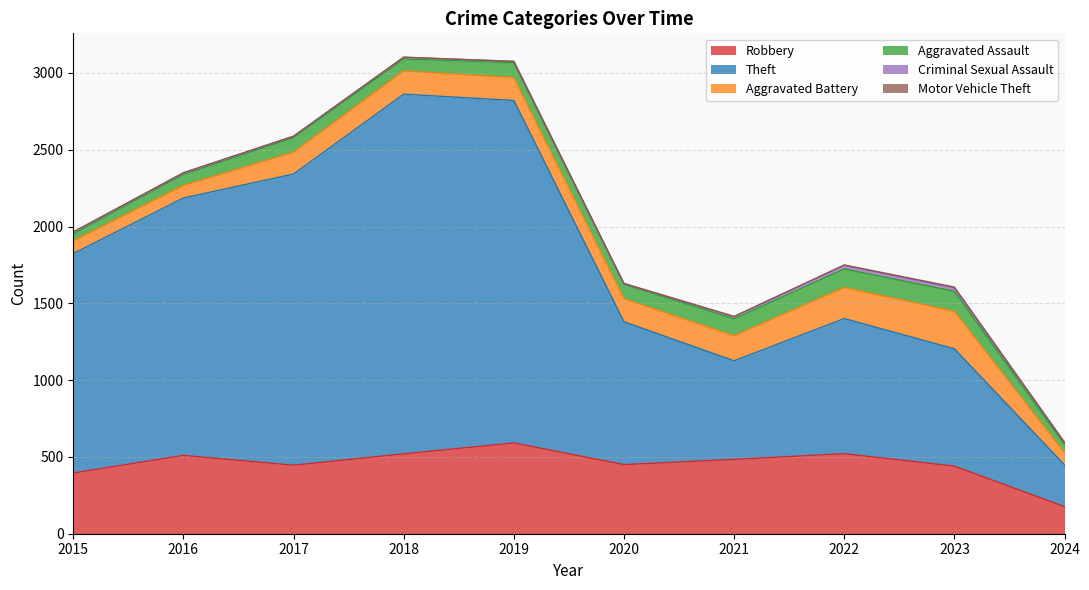

What is the sum of the Motor Vehicle Theft values at 2018 and 2016?

5